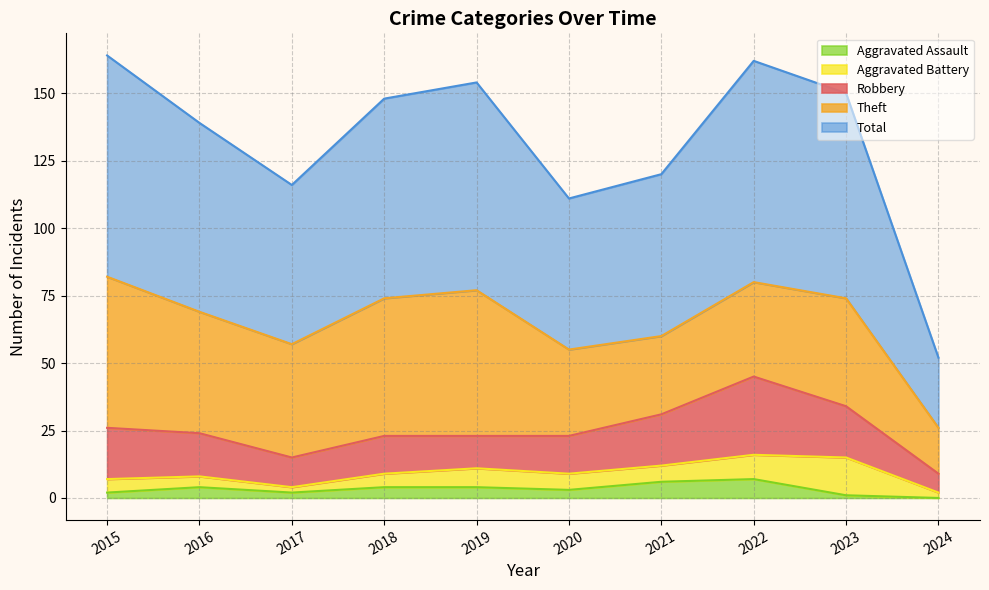

How many data points does each series have?

10